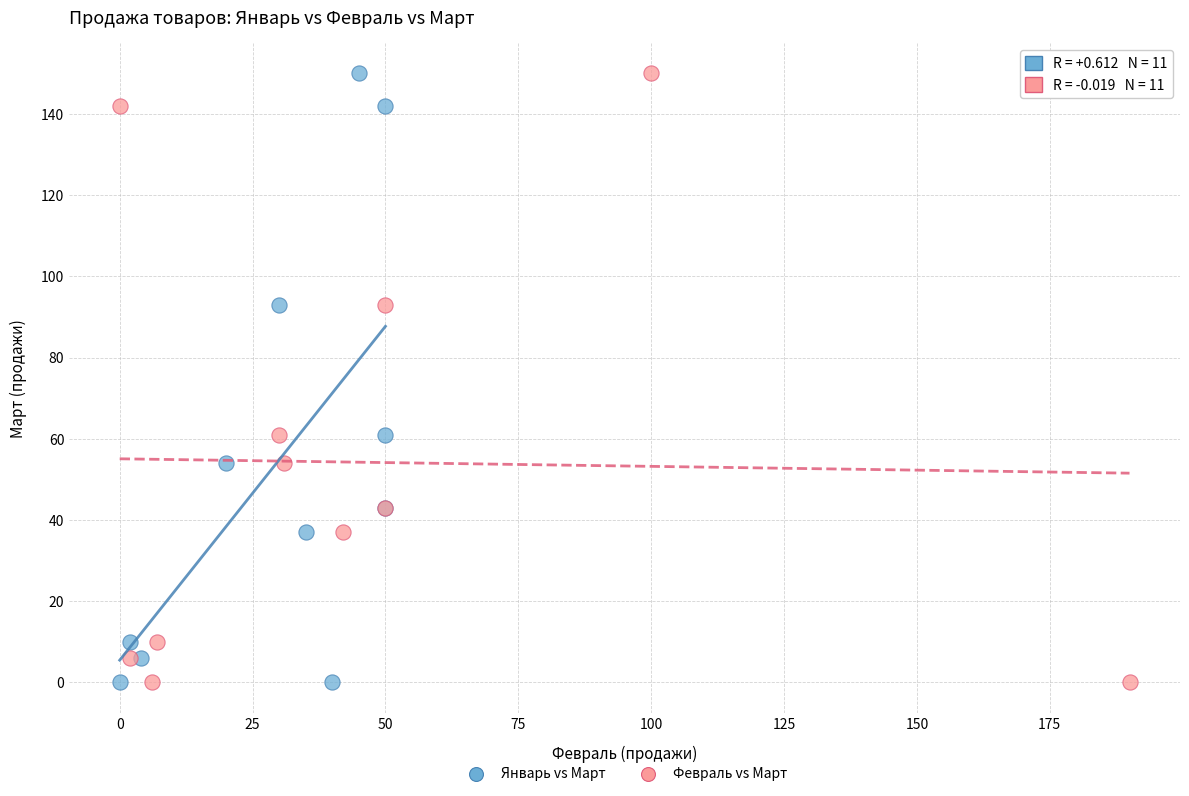

What are all the series names shown in the legend?

Январь vs Март, Февраль vs Март